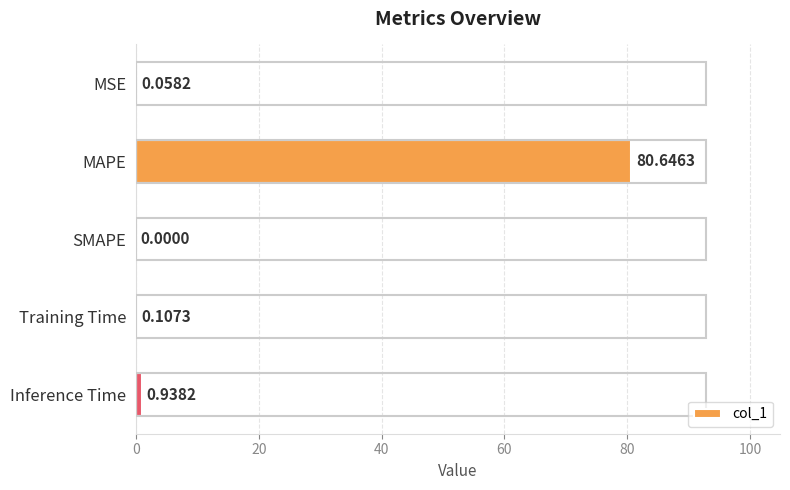

At which label is the value closest to 40?

Inference Time